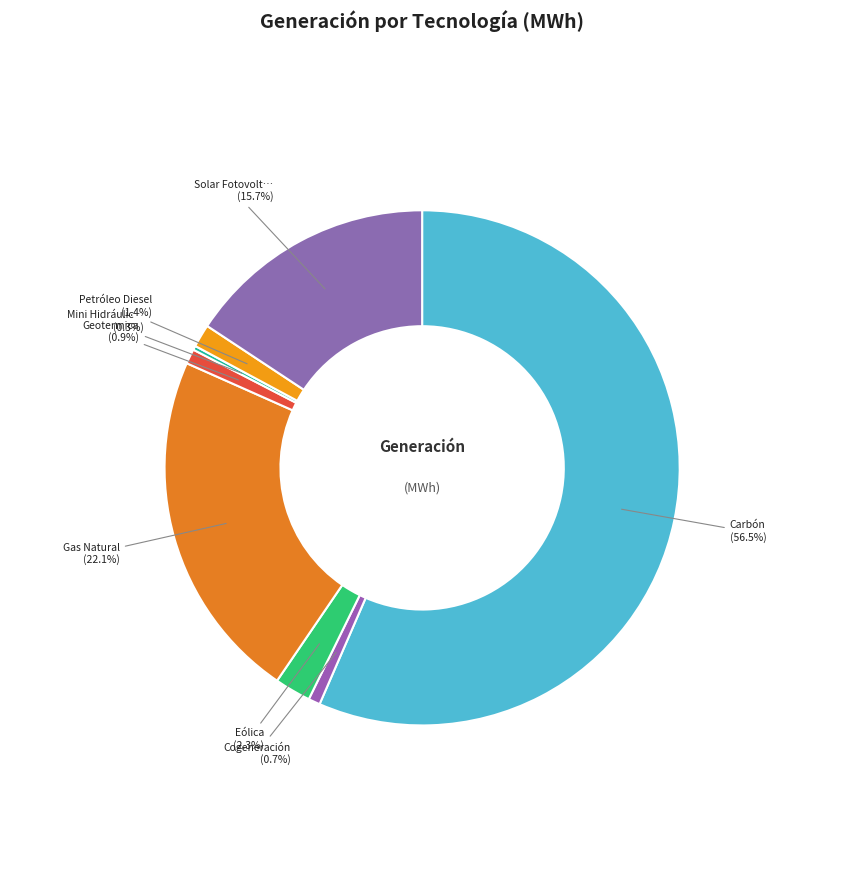

To the nearest percent, what is the average slice percentage?

12%